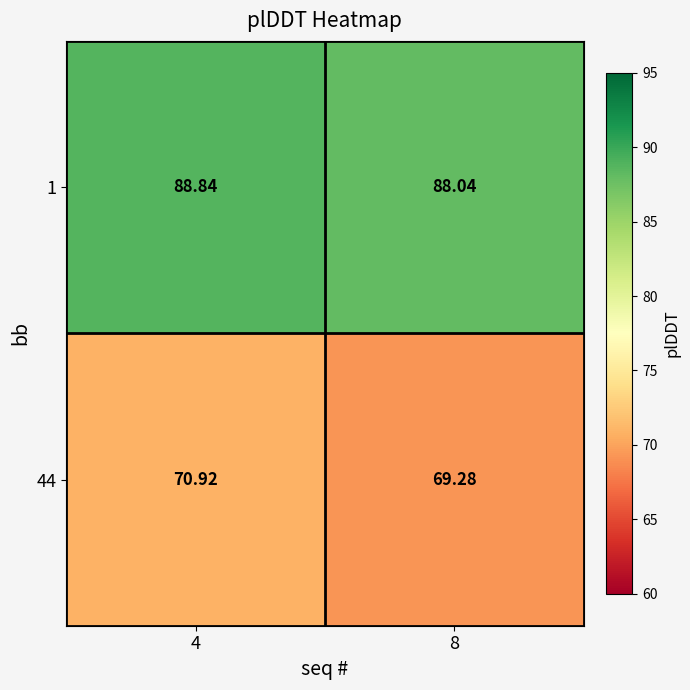

What is the total value across all series at 4?

159.8